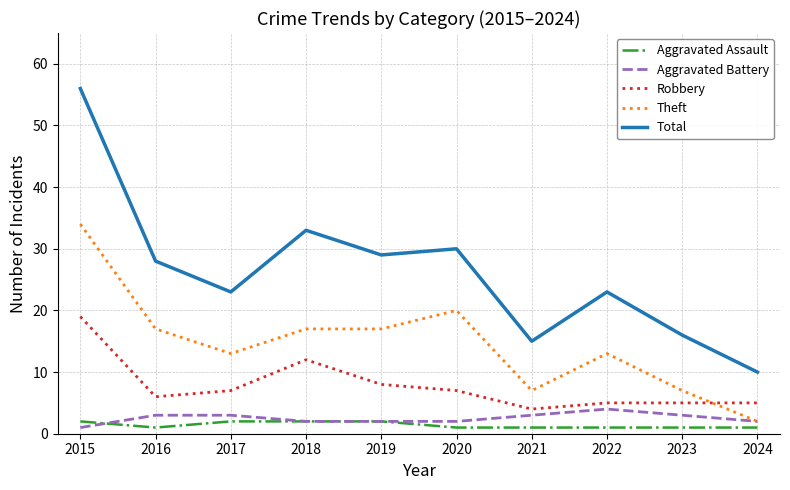

Which series has the largest range (max minus min)?

Total